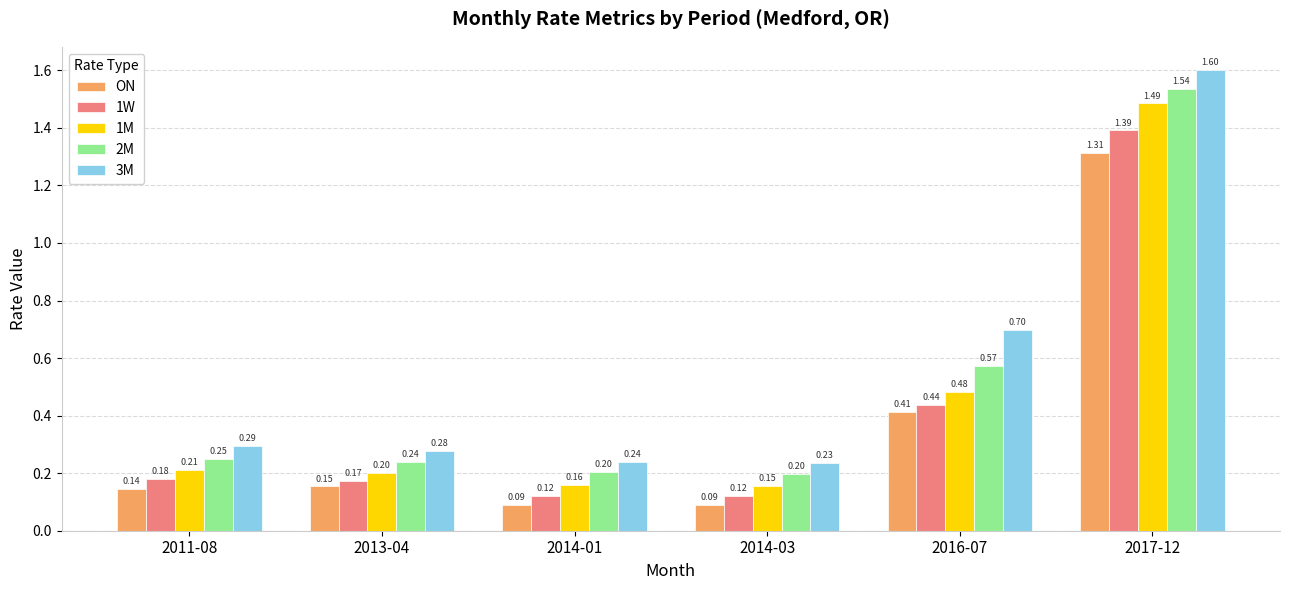

At which label does 3M reach its peak?

2017-12